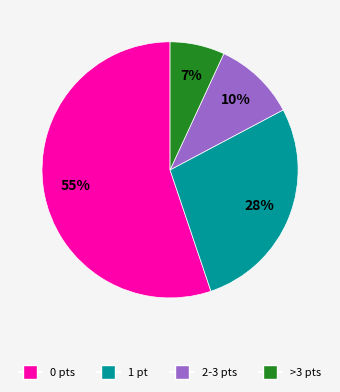

How many segments does this pie chart have?

4